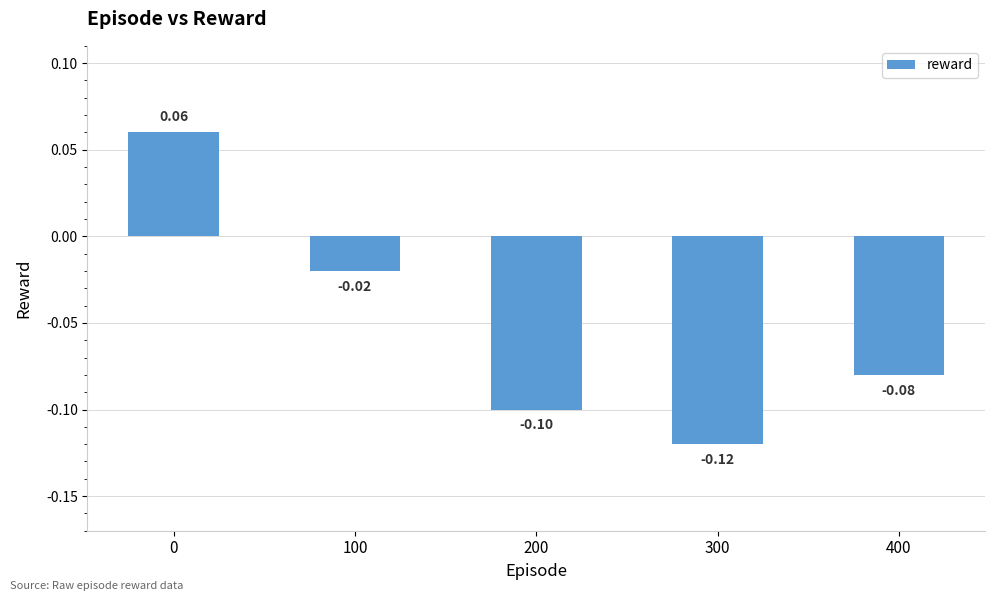

What is the value of the 4th bar from the left?

-0.1